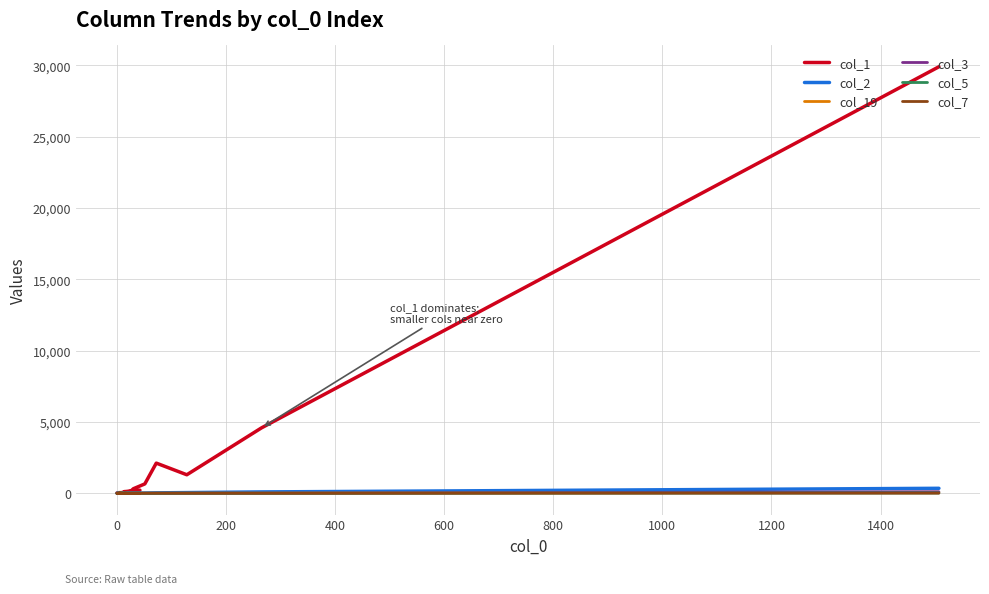

List the series in order of their peak value, highest first.

col_1, col_2, col_3, col_19, col_5, col_7